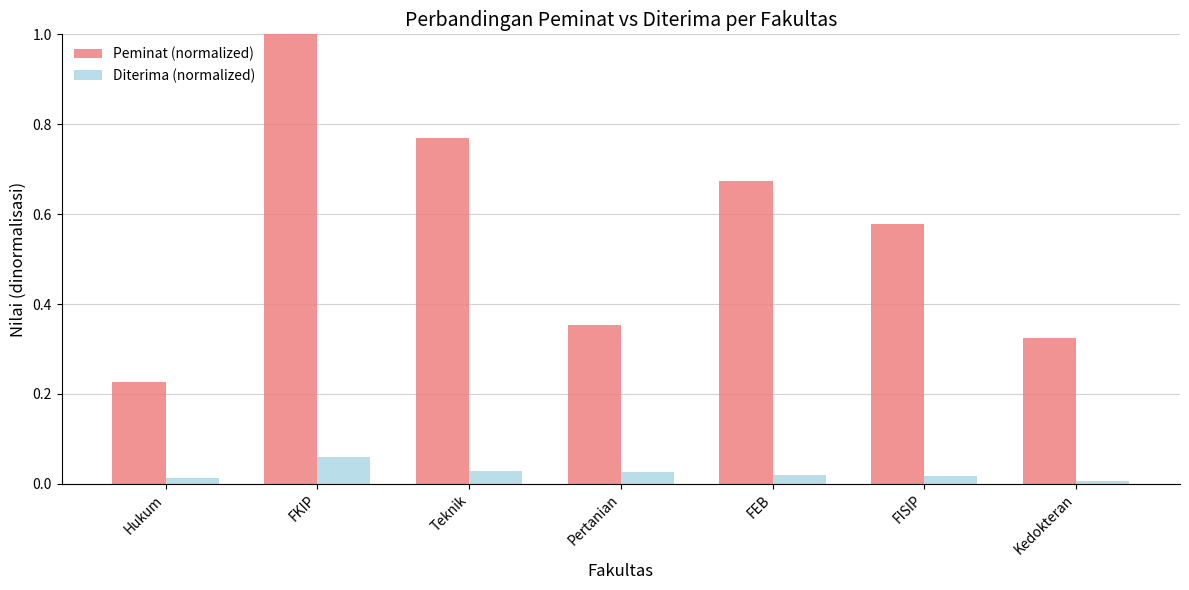

Rank the series by their maximum value, from highest to lowest.

Peminat (normalized), Diterima (normalized)